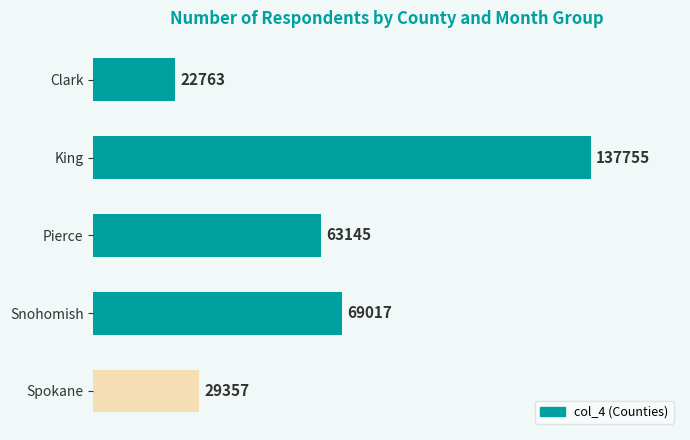

What is the label of the 4th bar from the bottom?

King